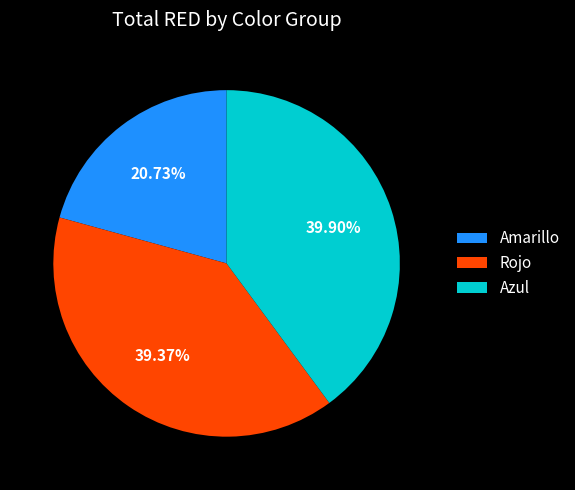

Is there a majority slice in this chart?

No